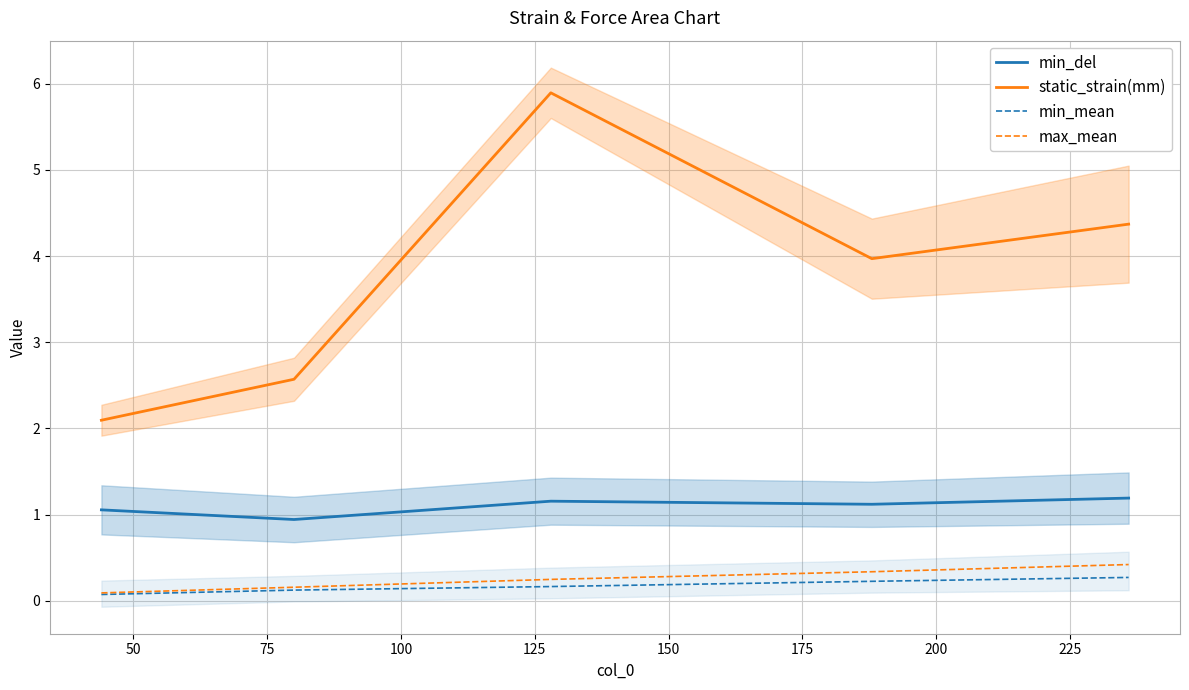

What is the highest value of the static_strain(mm) series?

5.9